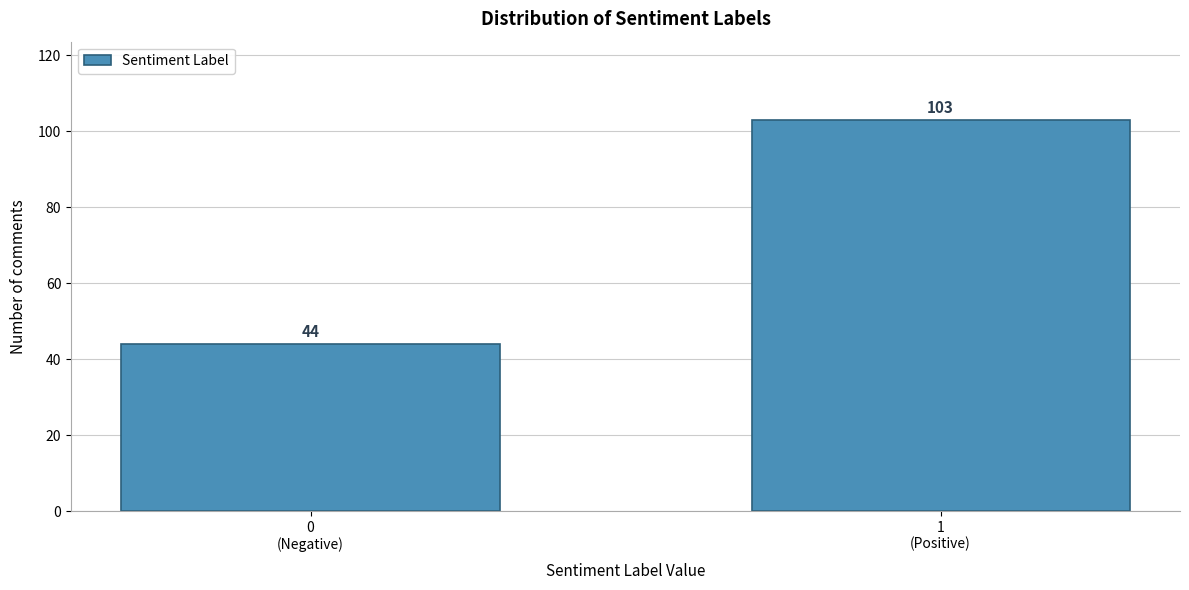

Reading left to right, what are all the values shown in this chart?

44	103